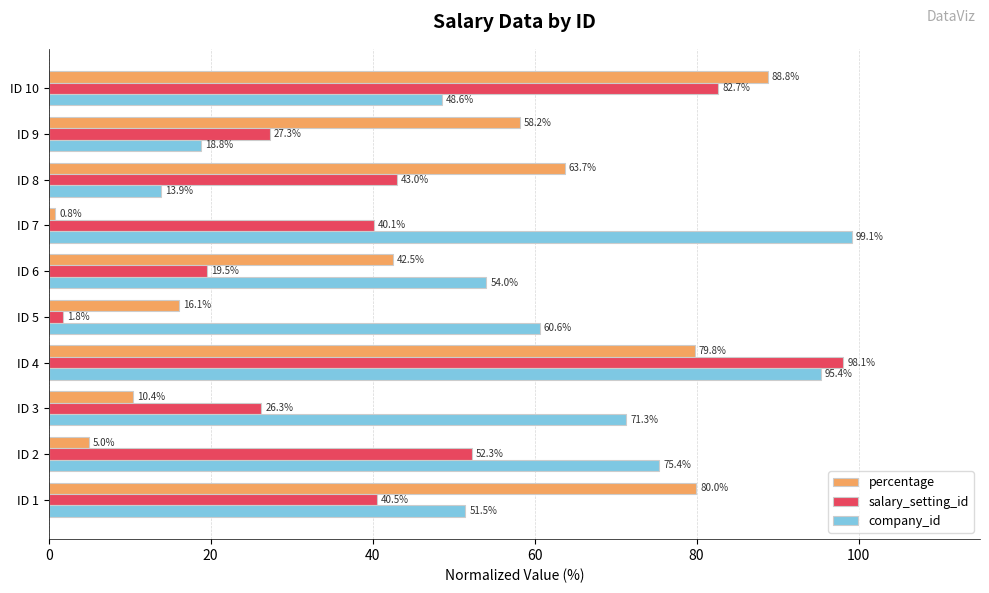

What are all the series names shown in the legend?

percentage, salary_setting_id, company_id